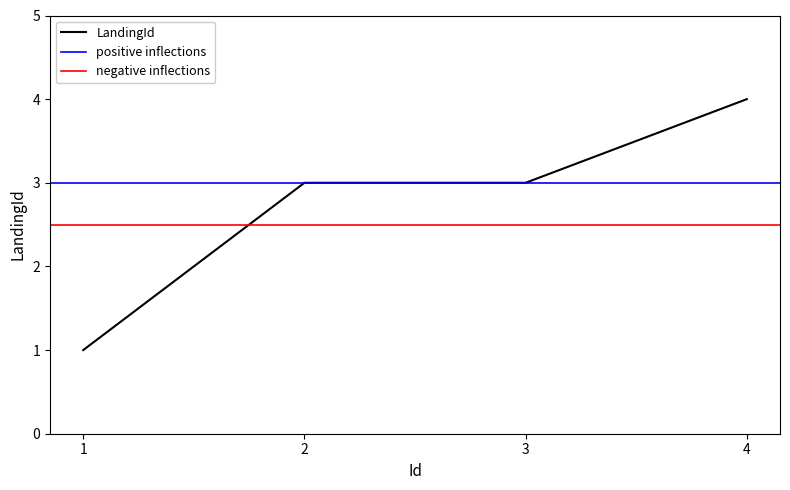

At which label does the data first exceed 3?

4